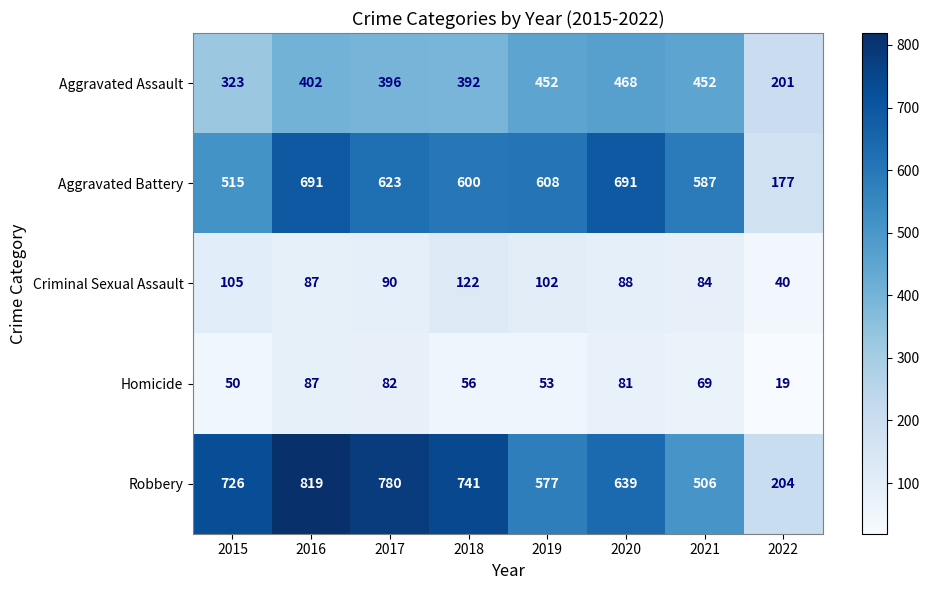

The Homicide series shows 82 at 2017. True or false?

True